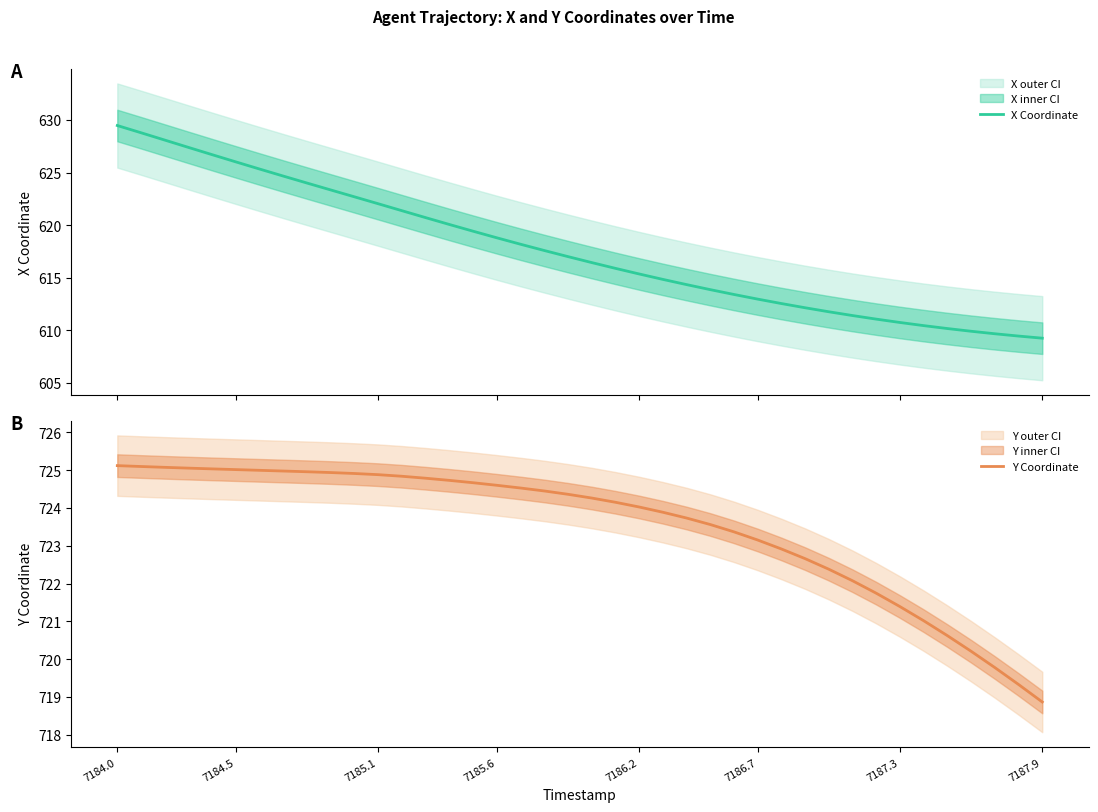

What is the highest value of the X Coordinate series?

629.5